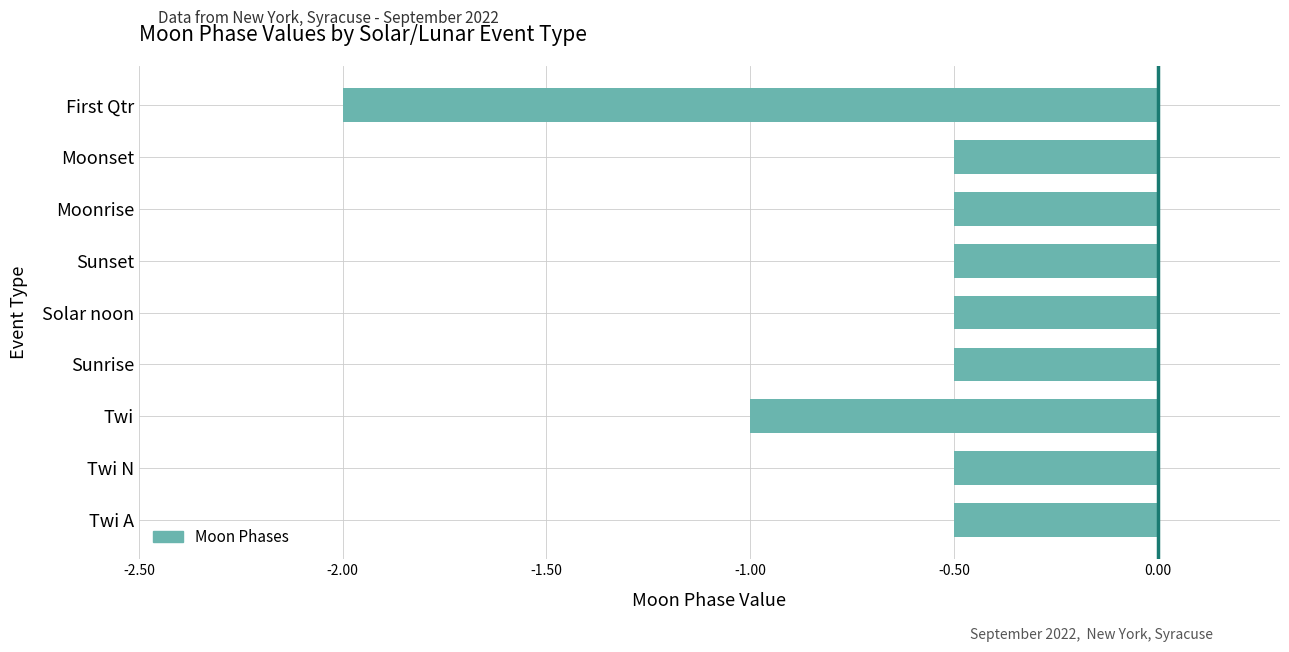

What is the sum of all values?

-6.5